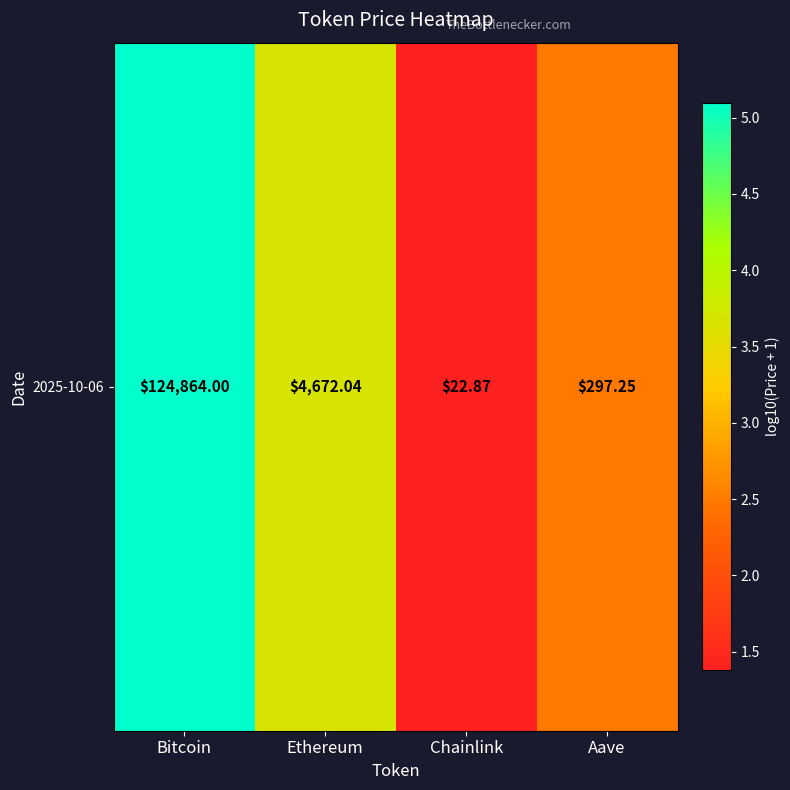

Rank the categories by value from lowest to highest.

Chainlink, Aave, Ethereum, Bitcoin